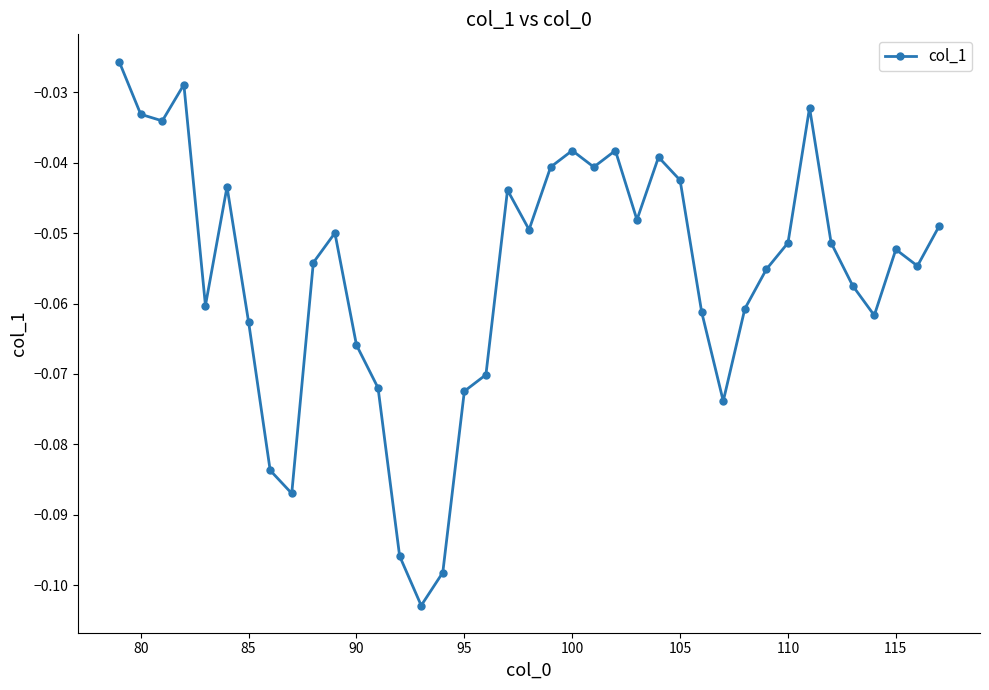

How many interior local valleys (lower than both neighbors) does the data have?

10